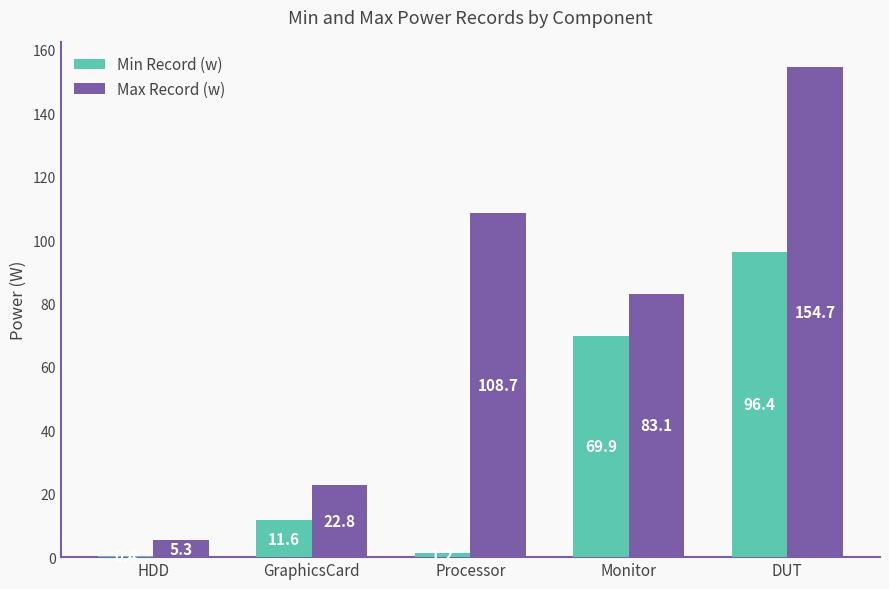

Reading right to left, transcribe all the data shown in this chart.

Min Record (w): 96.4	69.9	1.2	11.6	0.4
Max Record (w): 154.7	83.1	108.7	22.8	5.3